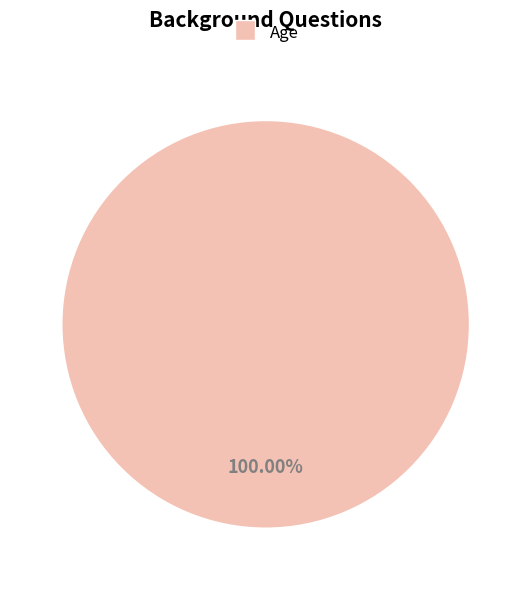

To the nearest percent, what portion does Age represent?

100%